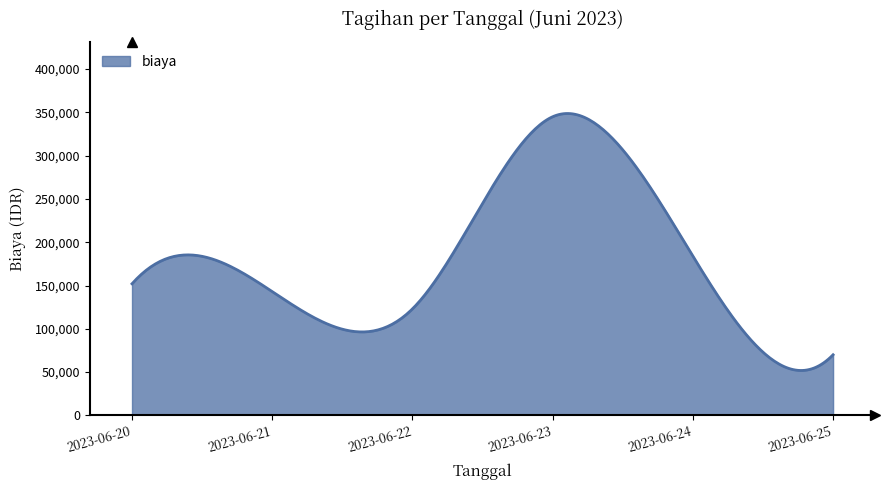

What is the difference between the maximum and minimum values?

296881.8